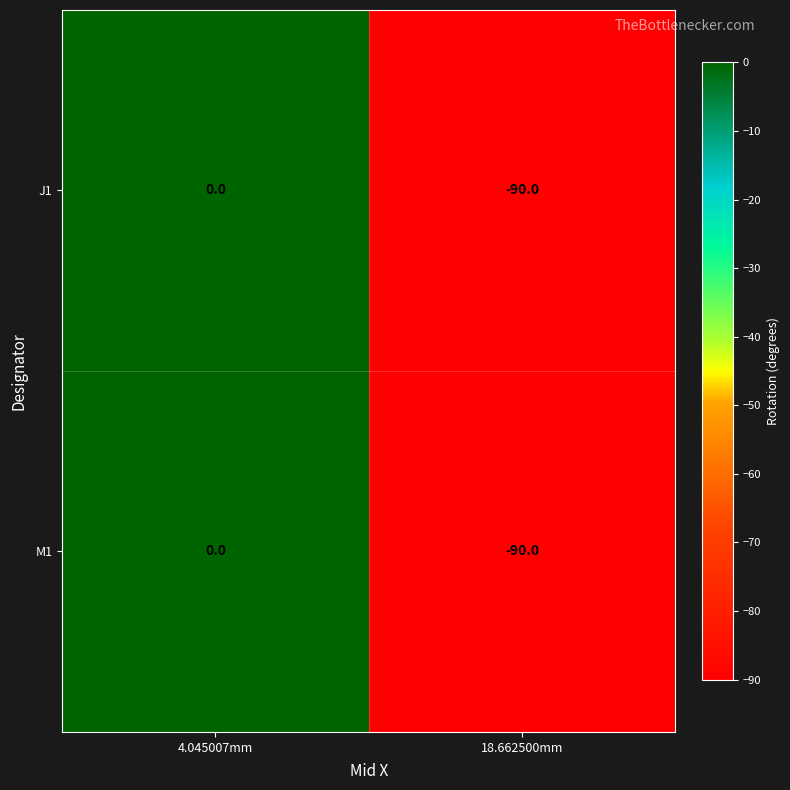

At which category is the sum across all series the highest?

4.045007mm